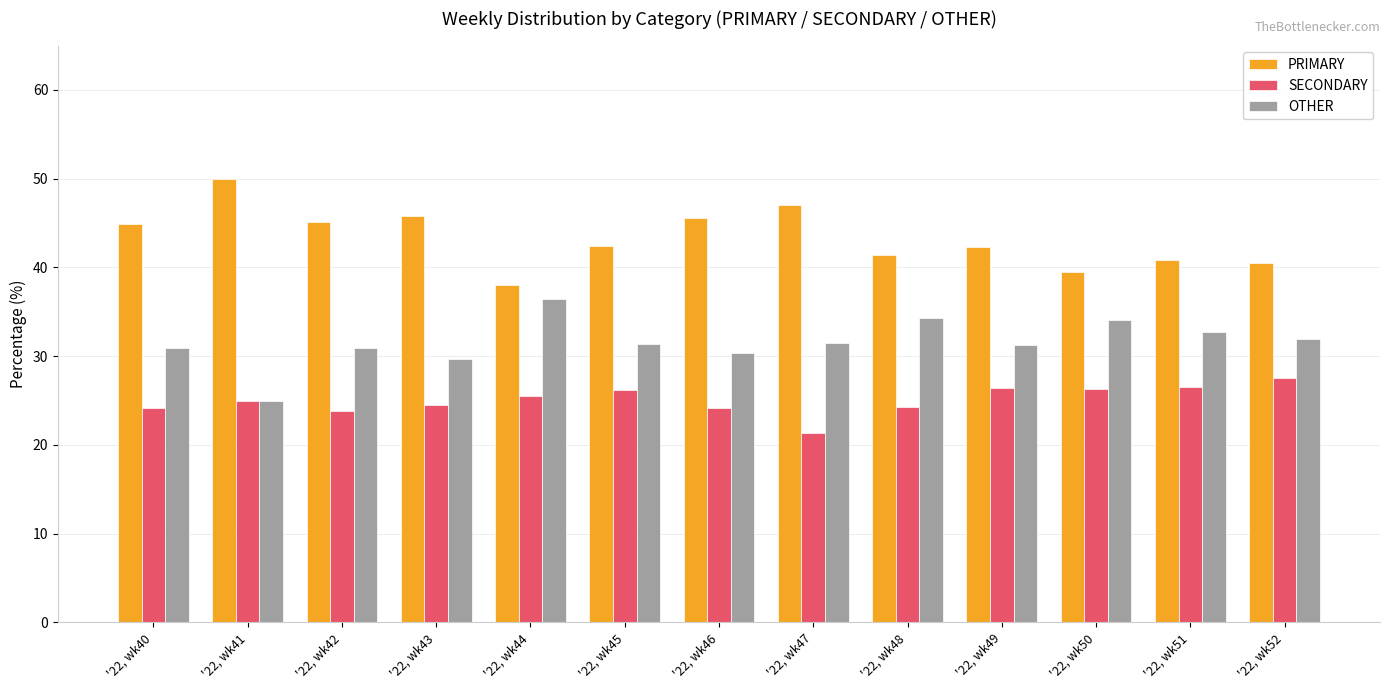

Does the chart contain stacked bars?

No